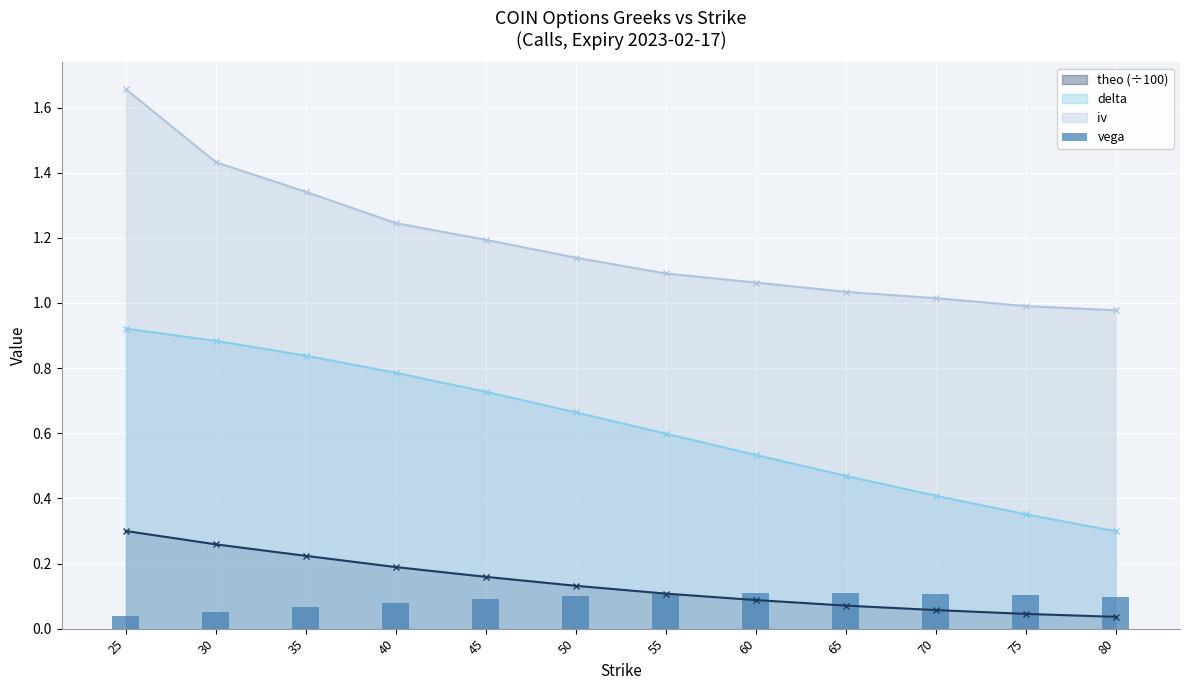

Is it true that iv equals 1.1 at 55?

True